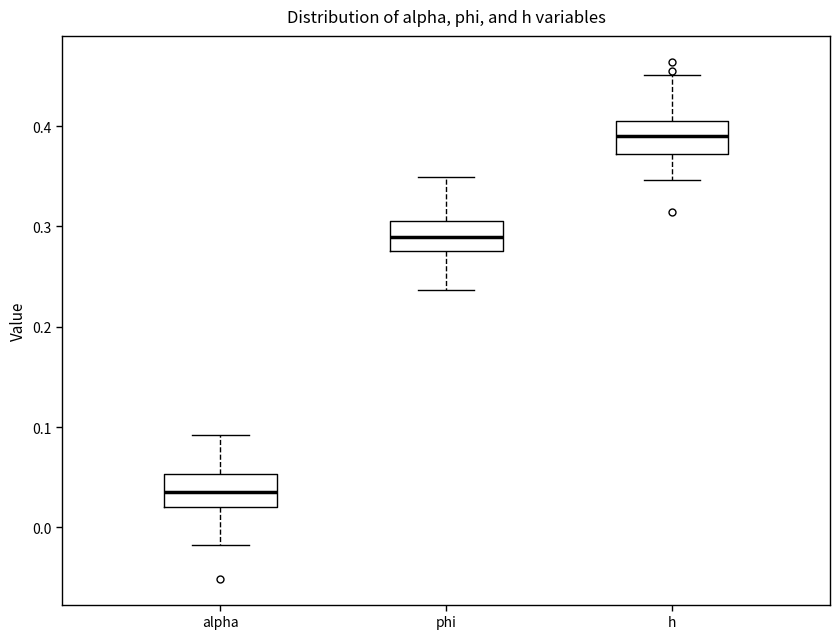

Reading left to right, read every box against the y-axis: the position of its median line, the range the box covers, and the ends of its whiskers. The values are not printed on the chart, so give them approximately, as read against the axis.

alpha: median 0.04, box 0.02 to 0.05, whiskers -0.02 to 0.09
phi: median 0.29, box 0.28 to 0.31, whiskers 0.24 to 0.35
h: median 0.39, box 0.37 to 0.41, whiskers 0.35 to 0.45